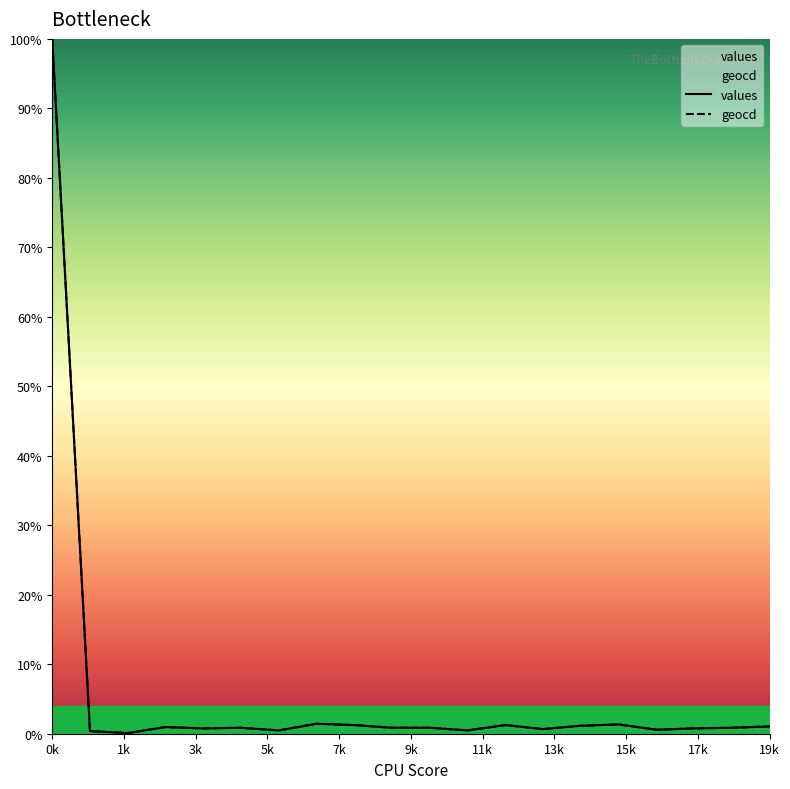

Does the chart display data point markers on the line(s)?

No